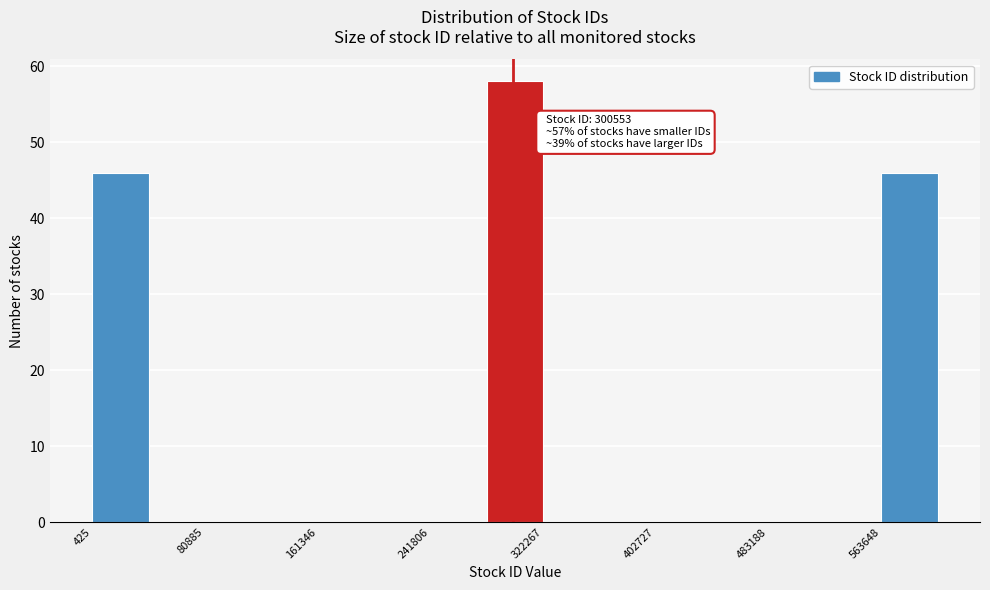

Which range on the x-axis has the tallest bar?

280000 to 320000